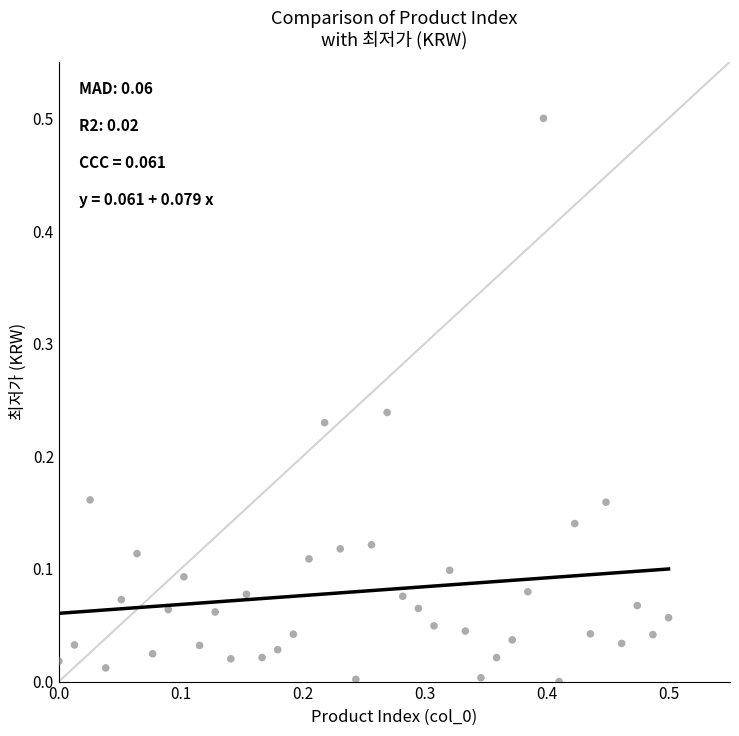

What is the range of X values (max minus min)?

0.5